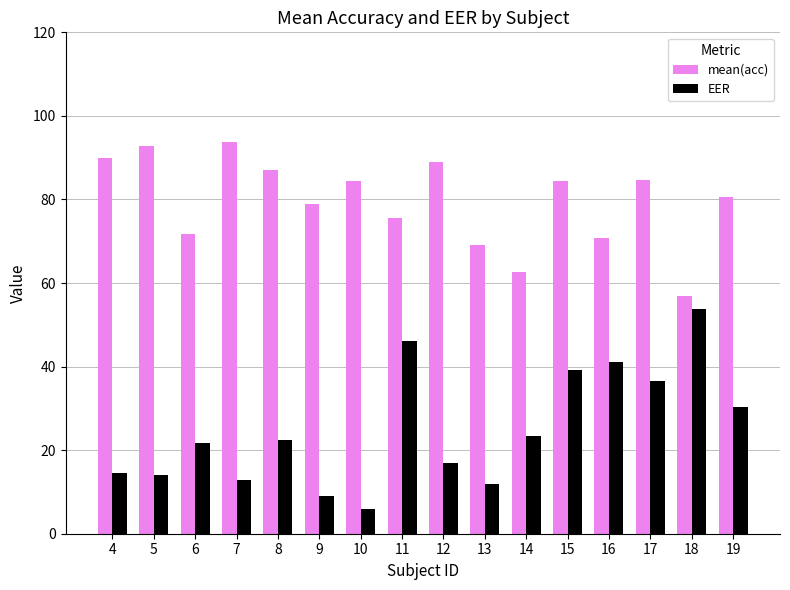

Is the value of mean(acc) at 13 greater than the value of EER at 16?

Yes